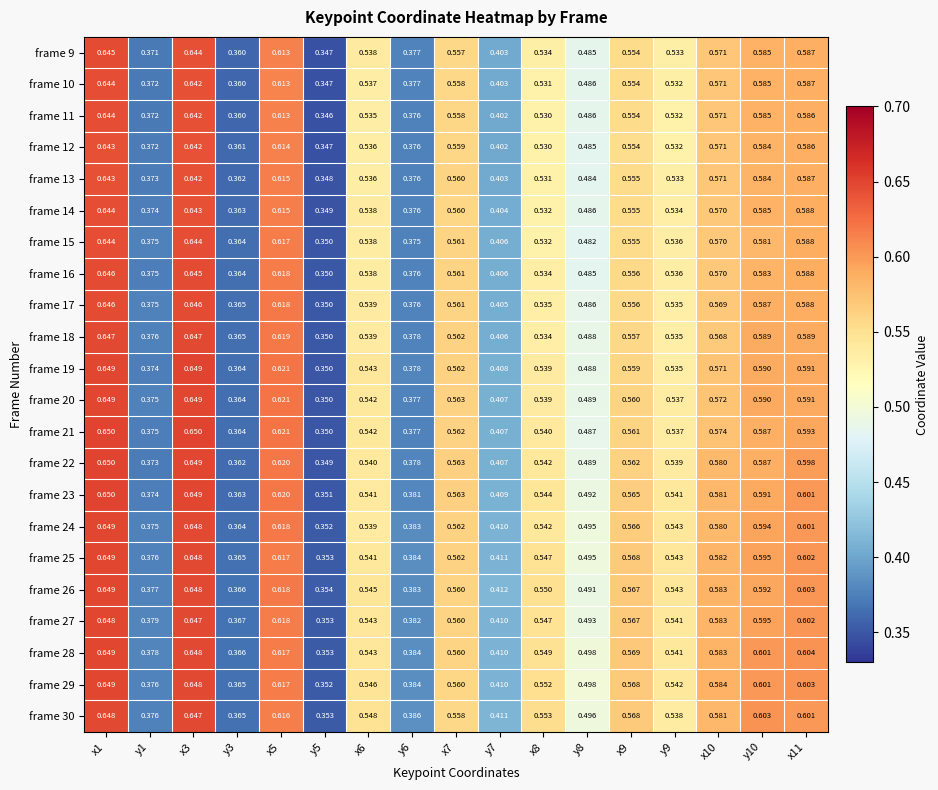

Is the value of frame 26 at y10 greater than the value of frame 14 at x5?

No